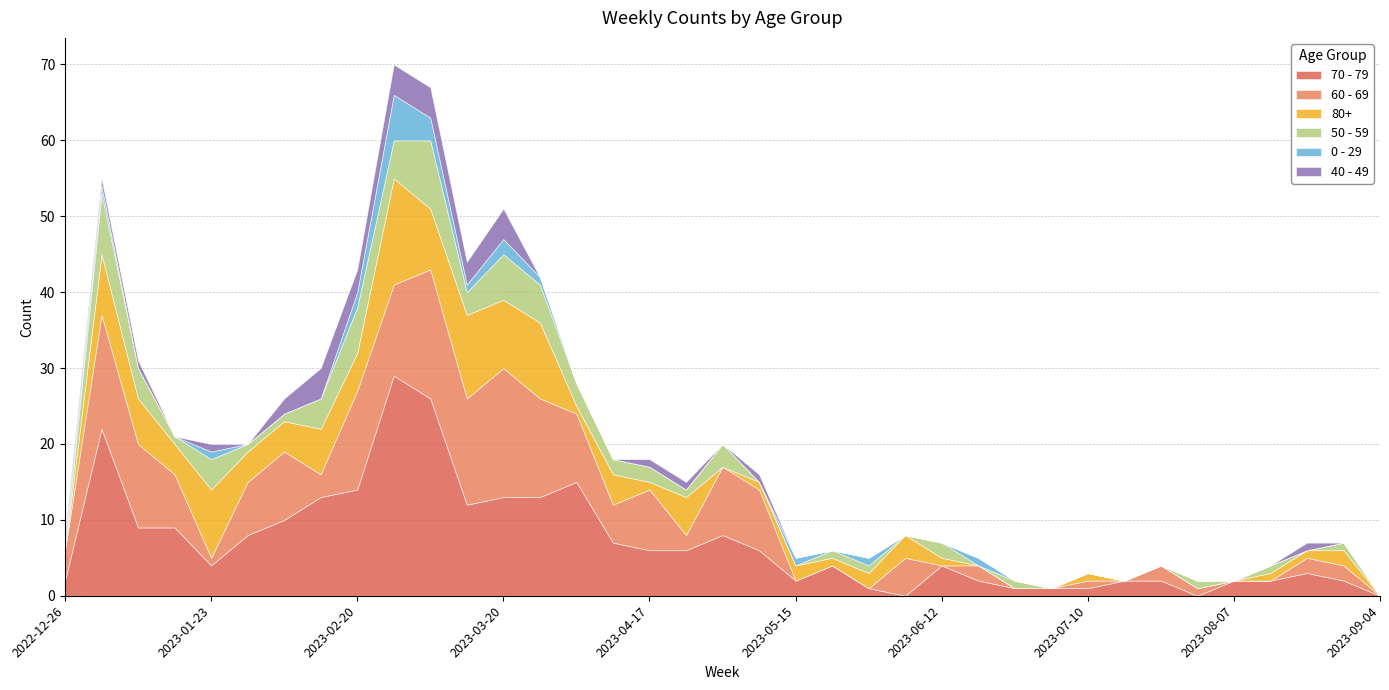

After their last crossing, which series has the higher values: 40 - 49 or 50 - 59?

50 - 59